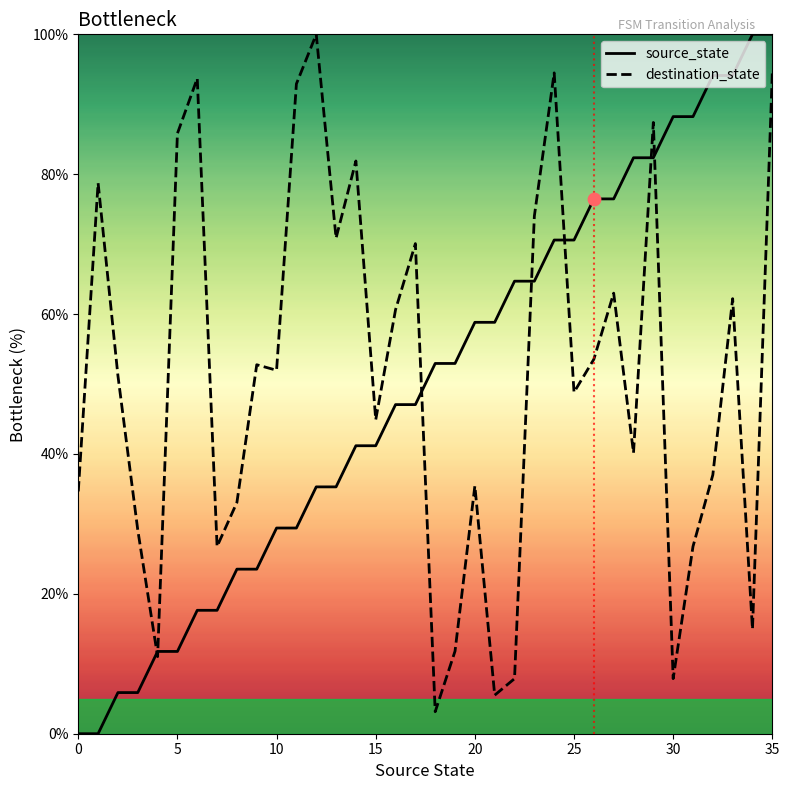

At how many categories does at least one series exceed 56?

25